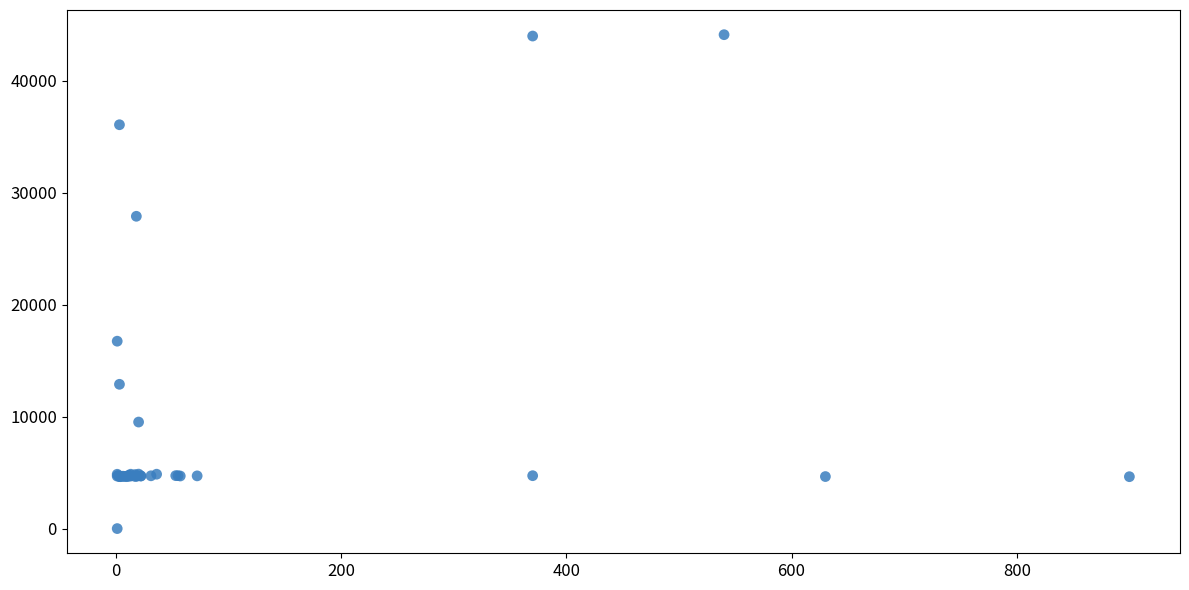

What Y value in the scatter plot is closest to 22050?

16734